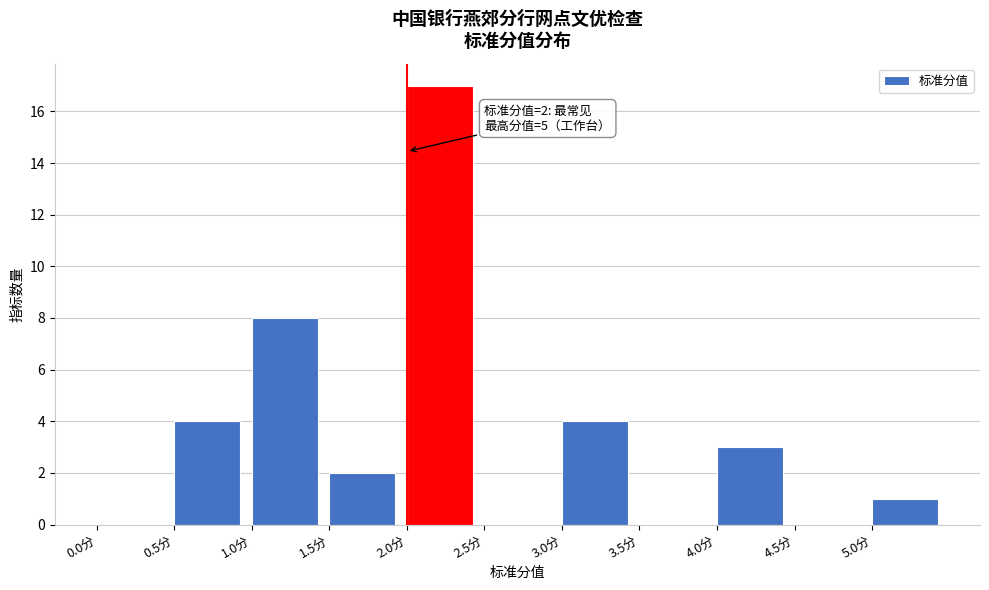

Over which range of the x-axis is the bar tallest?

2.0 to 2.5